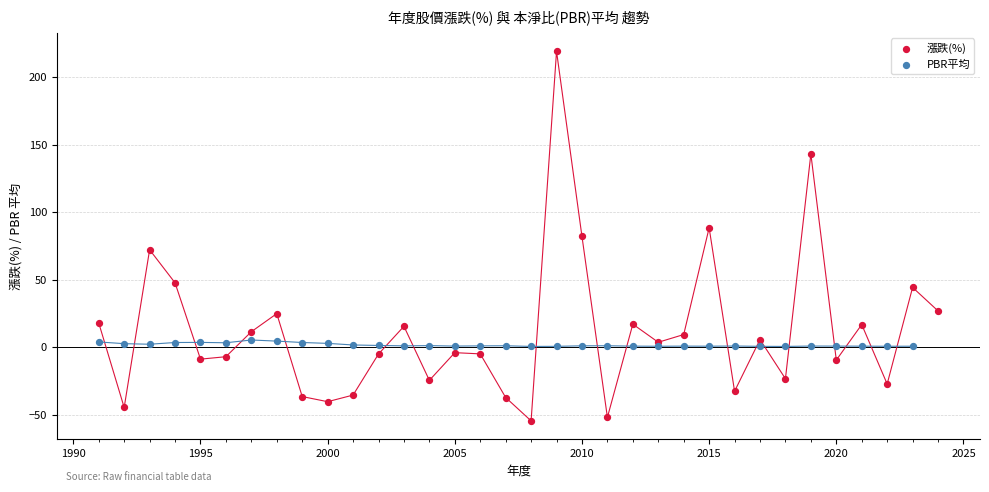

Which series reaches the minimum Y coordinate?

漲跌(%)